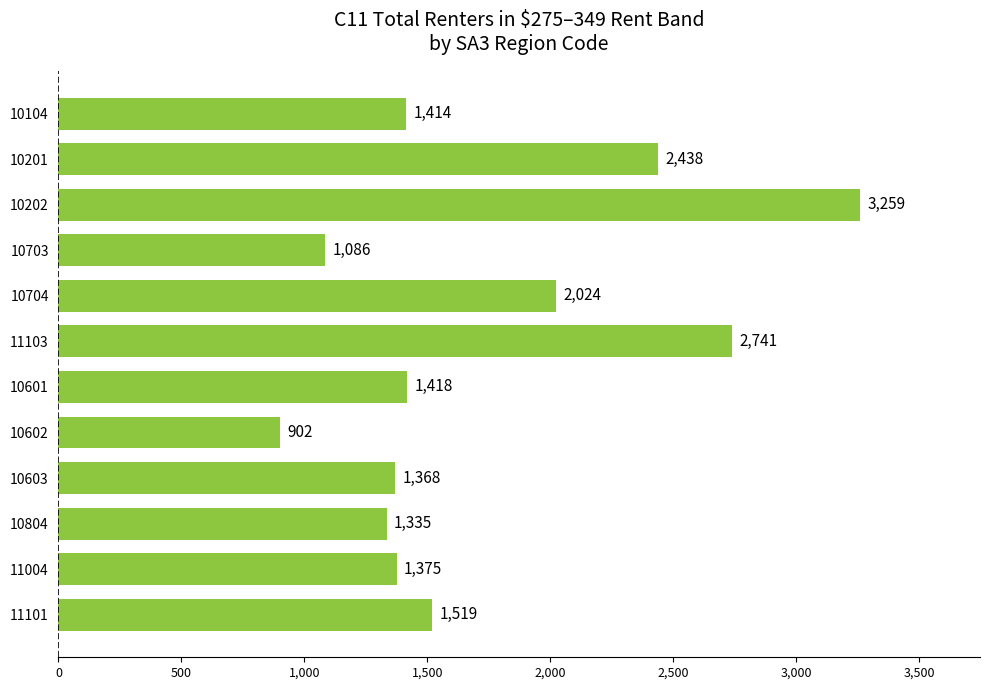

What is the ratio of the value at 10602 to the value at 11101?

0.6